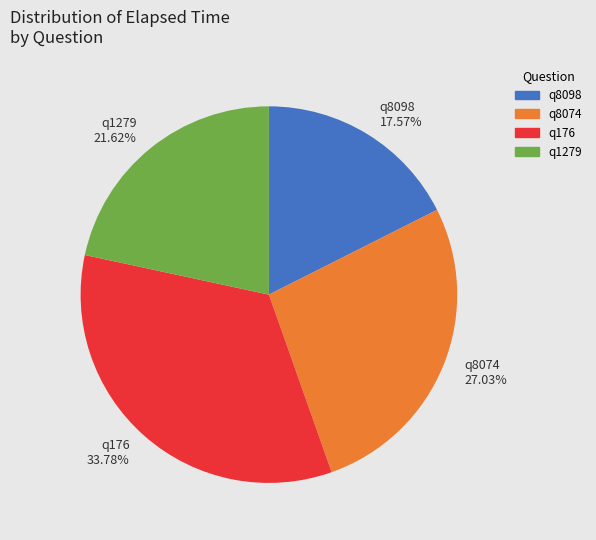

Rank the categories by value from highest to lowest.

q176, q8074, q1279, q8098